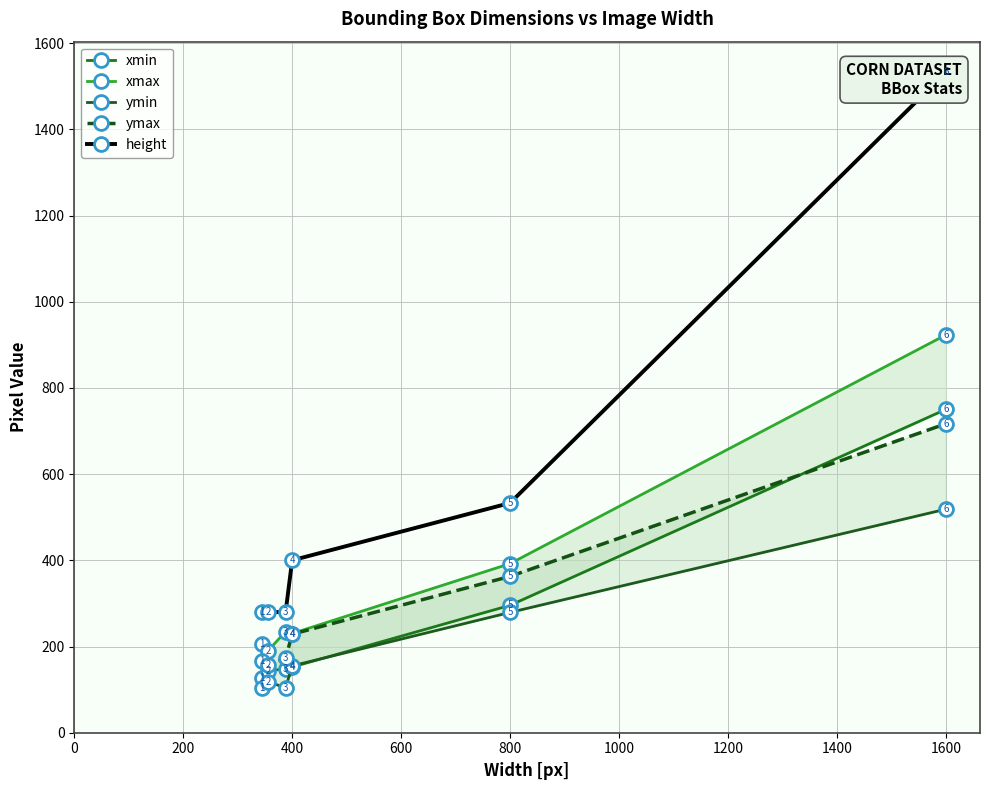

What are all the series names shown in the legend?

xmin, xmax, ymin, ymax, height